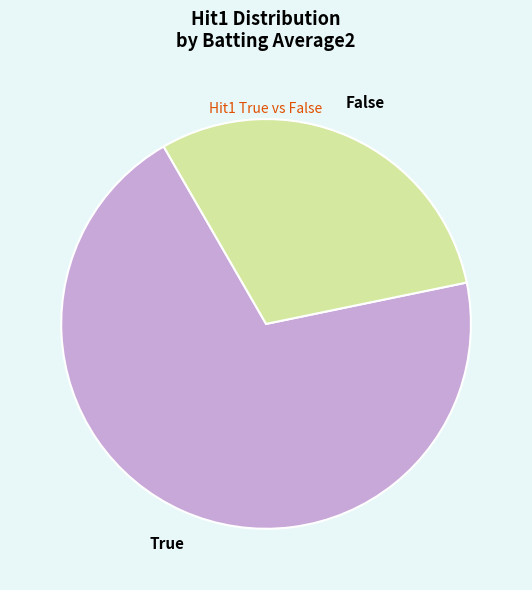

What is the smallest slice in the pie chart?

False